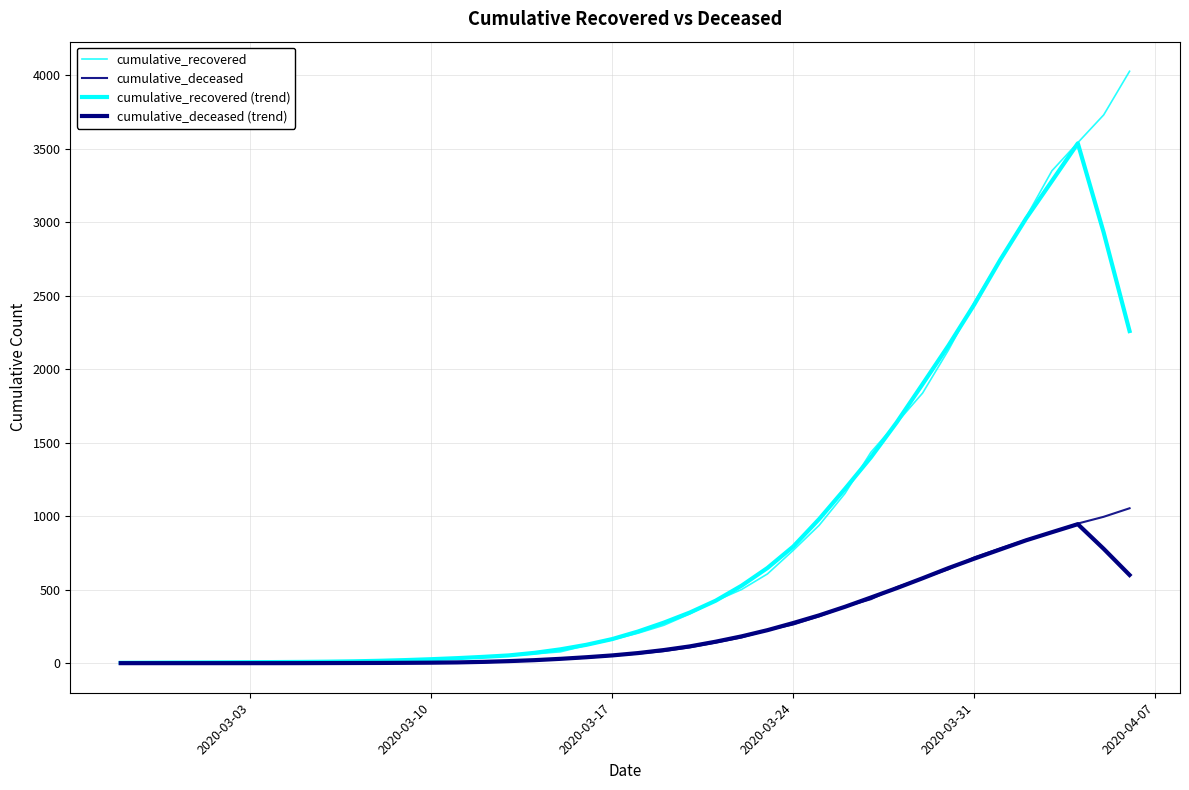

How many lines are shown in the chart?

4